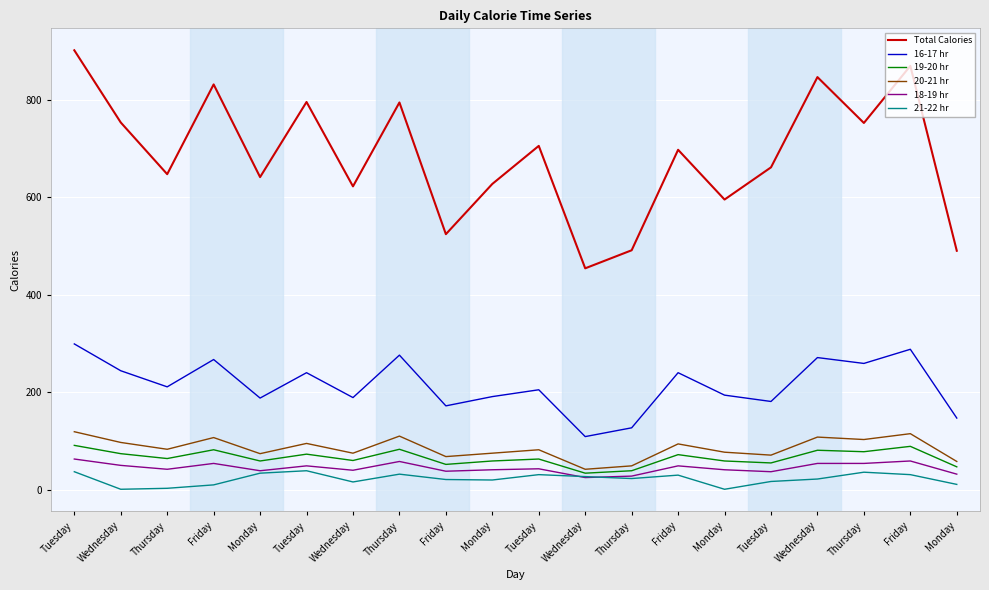

True or false: 21-22 hr and 19-20 hr cross at least once.

False